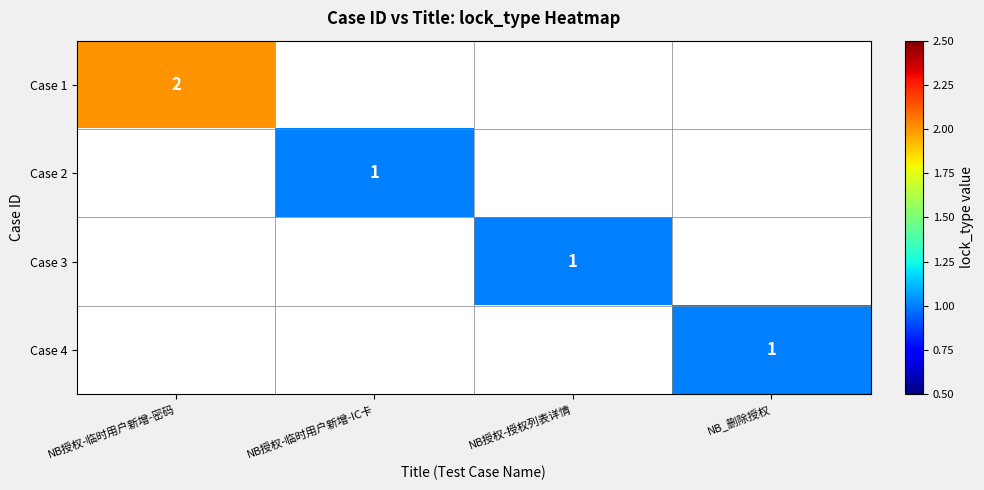

At how many categories does at least one series exceed 1?

1